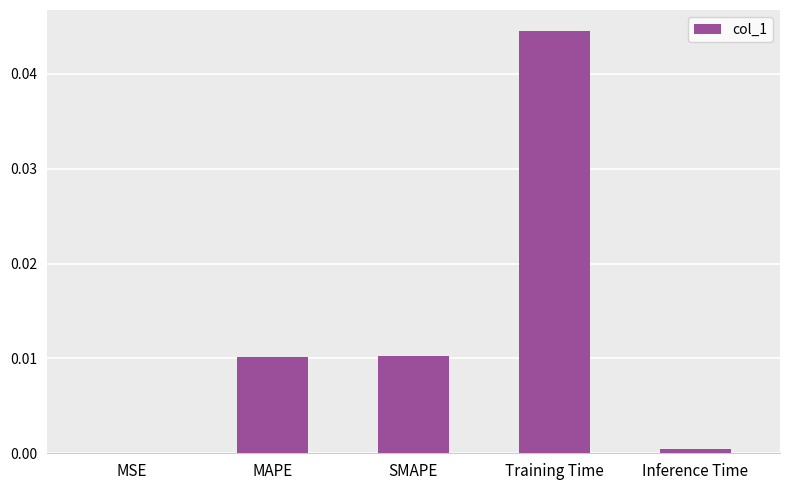

Is it true that the value at MAPE is 0.0?

True